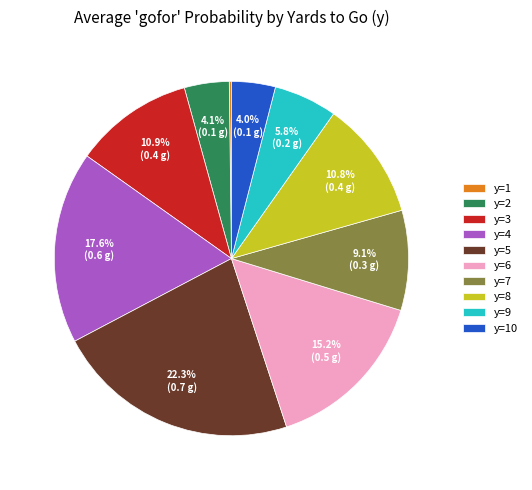

To the nearest percent, what is the difference between the largest and smallest slice percentages?

22%